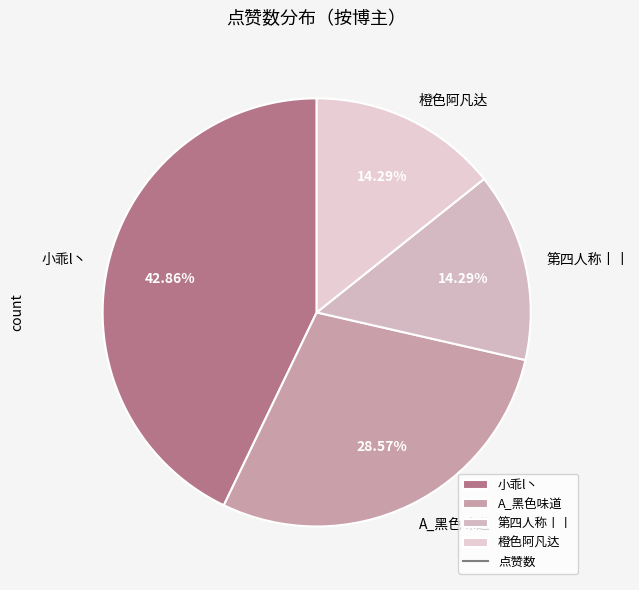

Count the number of slices in the pie.

4